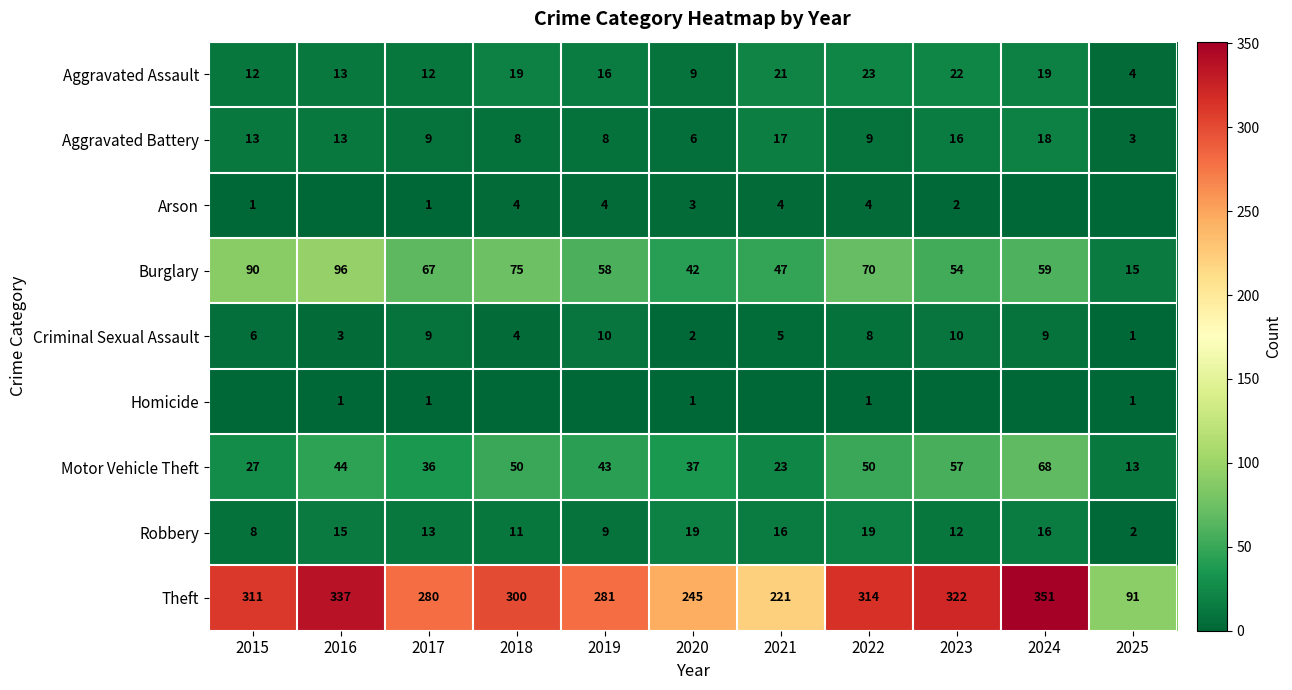

Which category has the highest value across all series?

2024